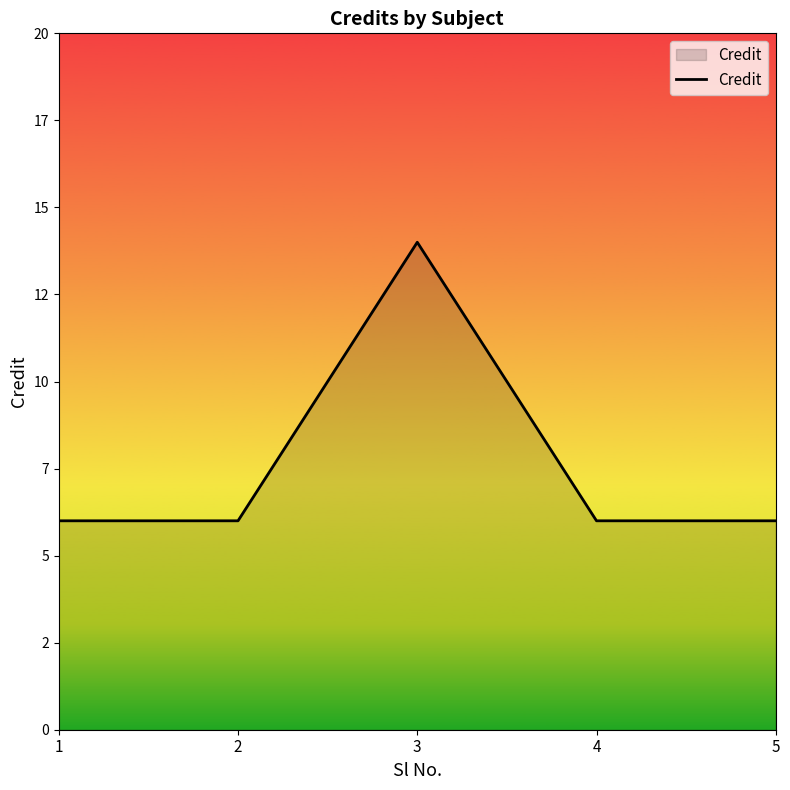

Which label corresponds to the smallest value in the chart?

1